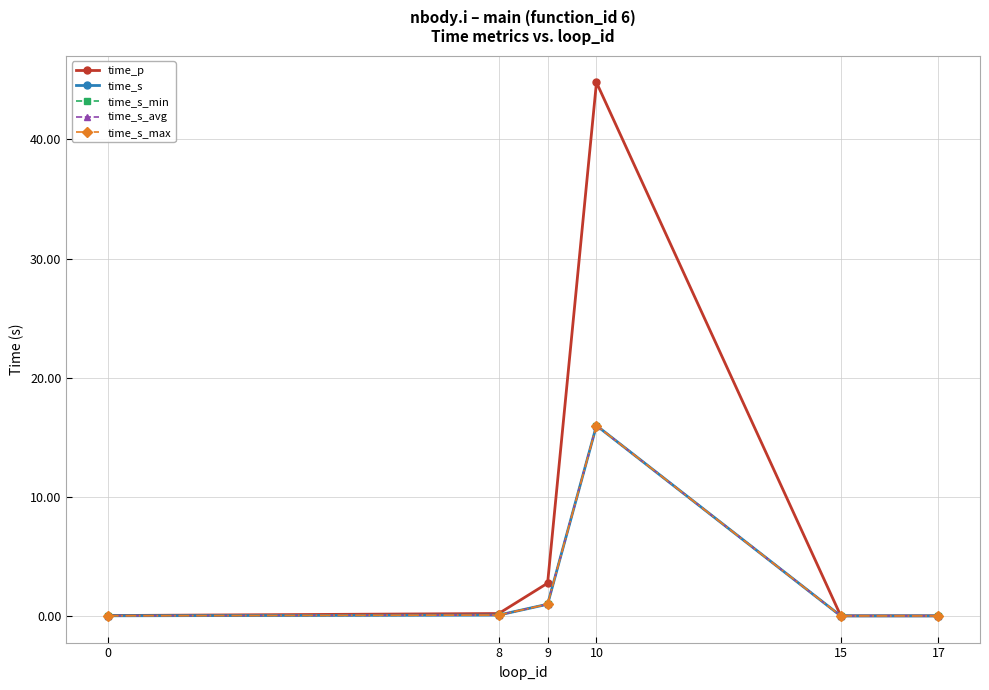

Does the chart have visible grid lines?

Yes